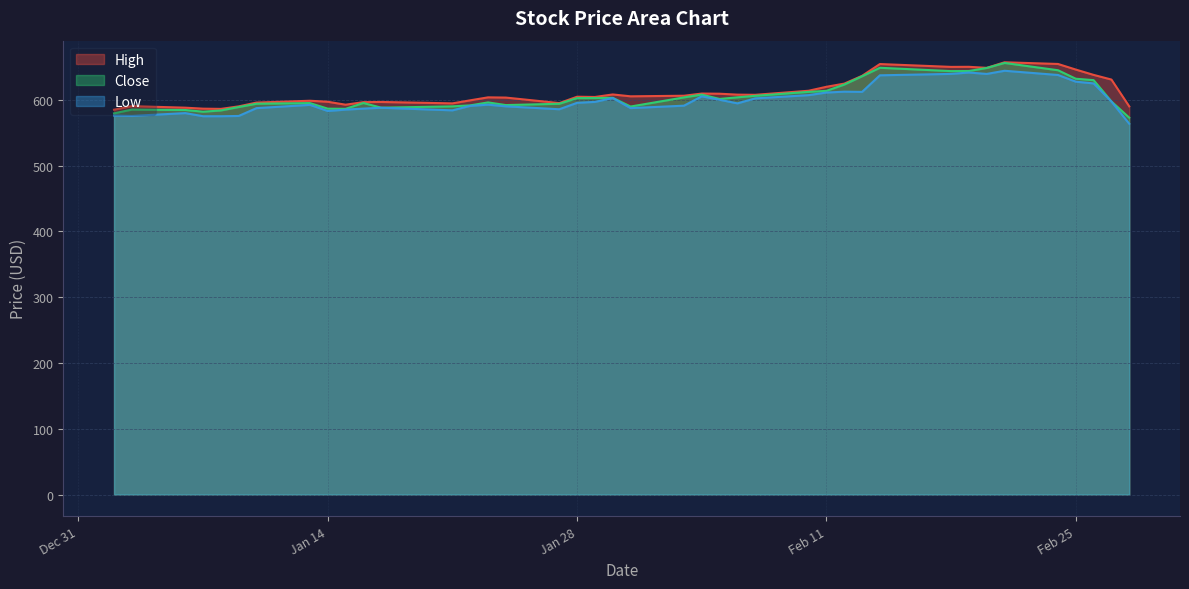

At which category does the chart reach its peak across all series?

2020-02-21